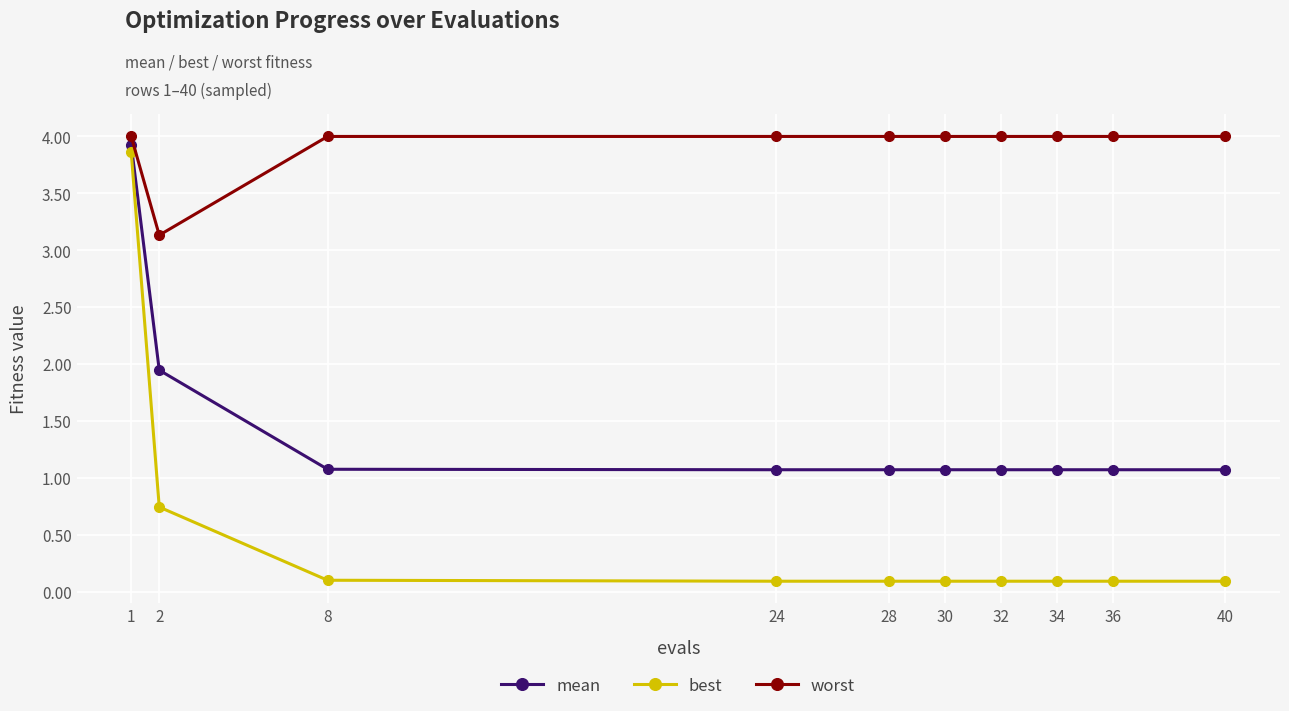

What is the difference between the highest and lowest values at 1?

0.1